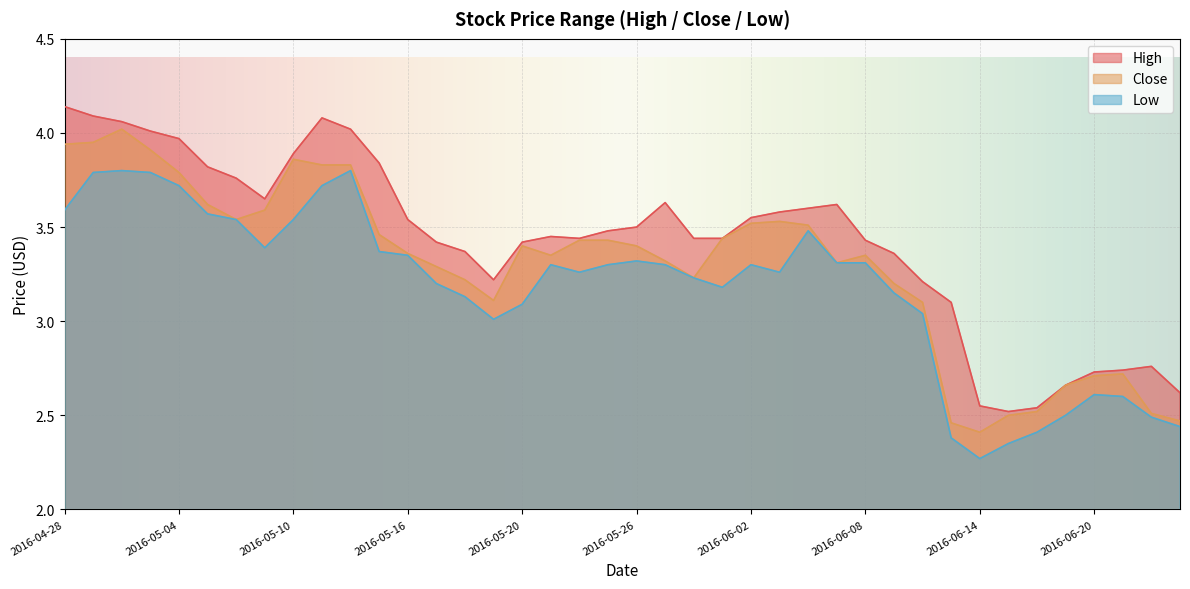

What is the difference between the maximum and second lowest values in the Low series?

1.4